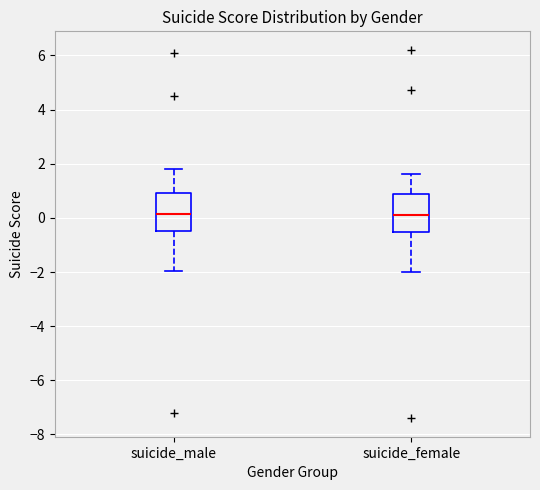

Reading left to right, transcribe this box plot: for each box, give where its median line is, the range the box spans, and where its two whiskers end, as read against the y-axis. The values are not printed on the chart, so give them approximately, as read against the axis.

suicide_male: median 0.2, box -0.4 to 1.0, whiskers -2.0 to 1.8
suicide_female: median 0.2, box -0.6 to 0.8, whiskers -2.0 to 1.6